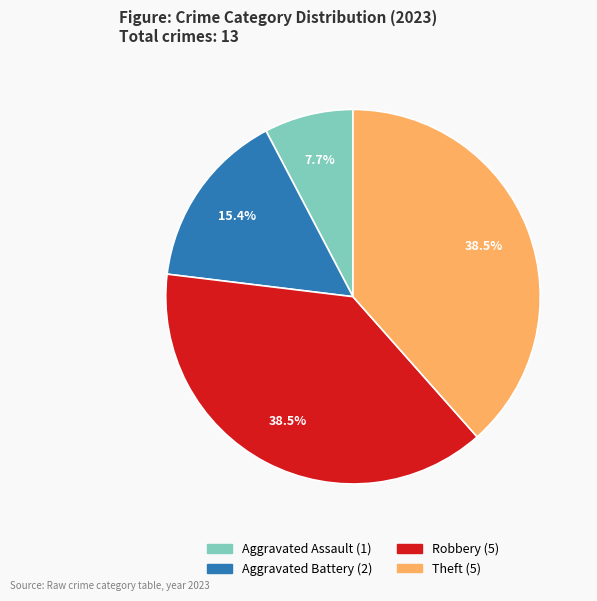

Does any single category account for the majority?

No